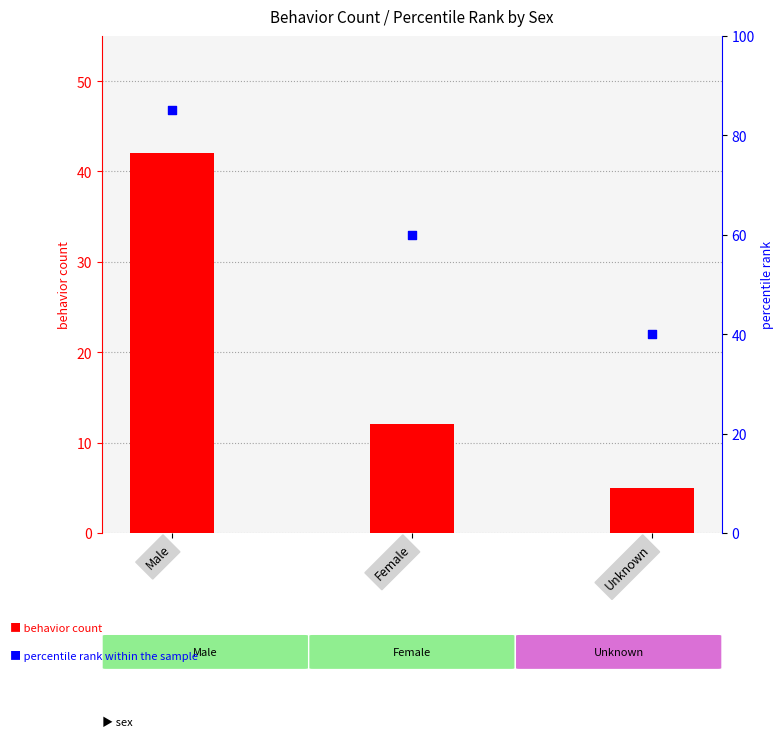

Which series has the largest Y range (max minus min)?

percentile rank within the sample